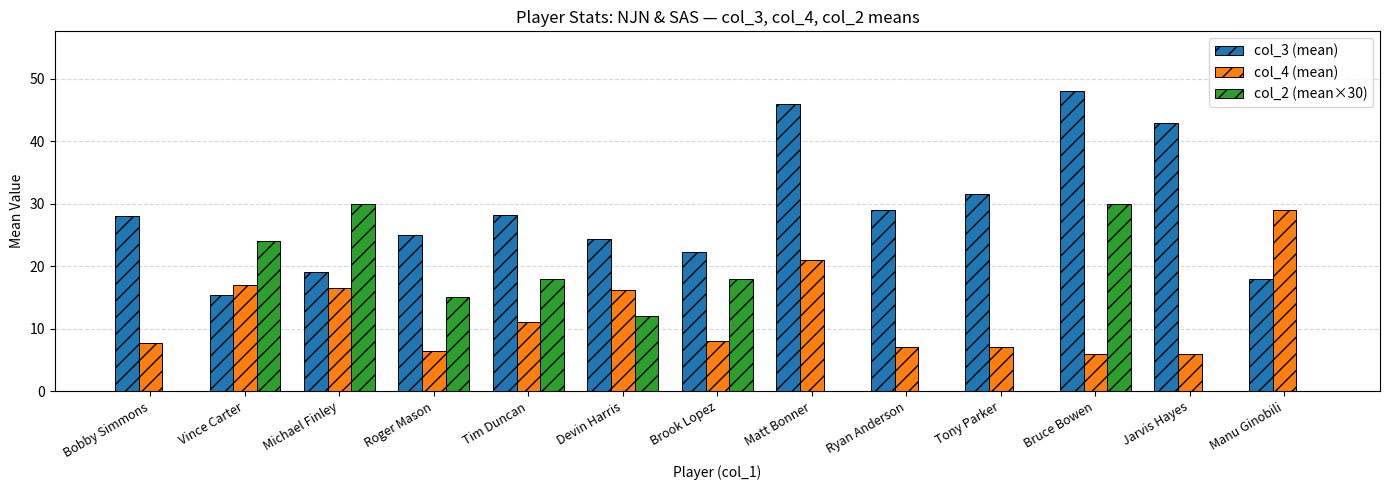

What are all the series names shown in the legend?

col_3 (mean), col_4 (mean), col_2 (mean×30)